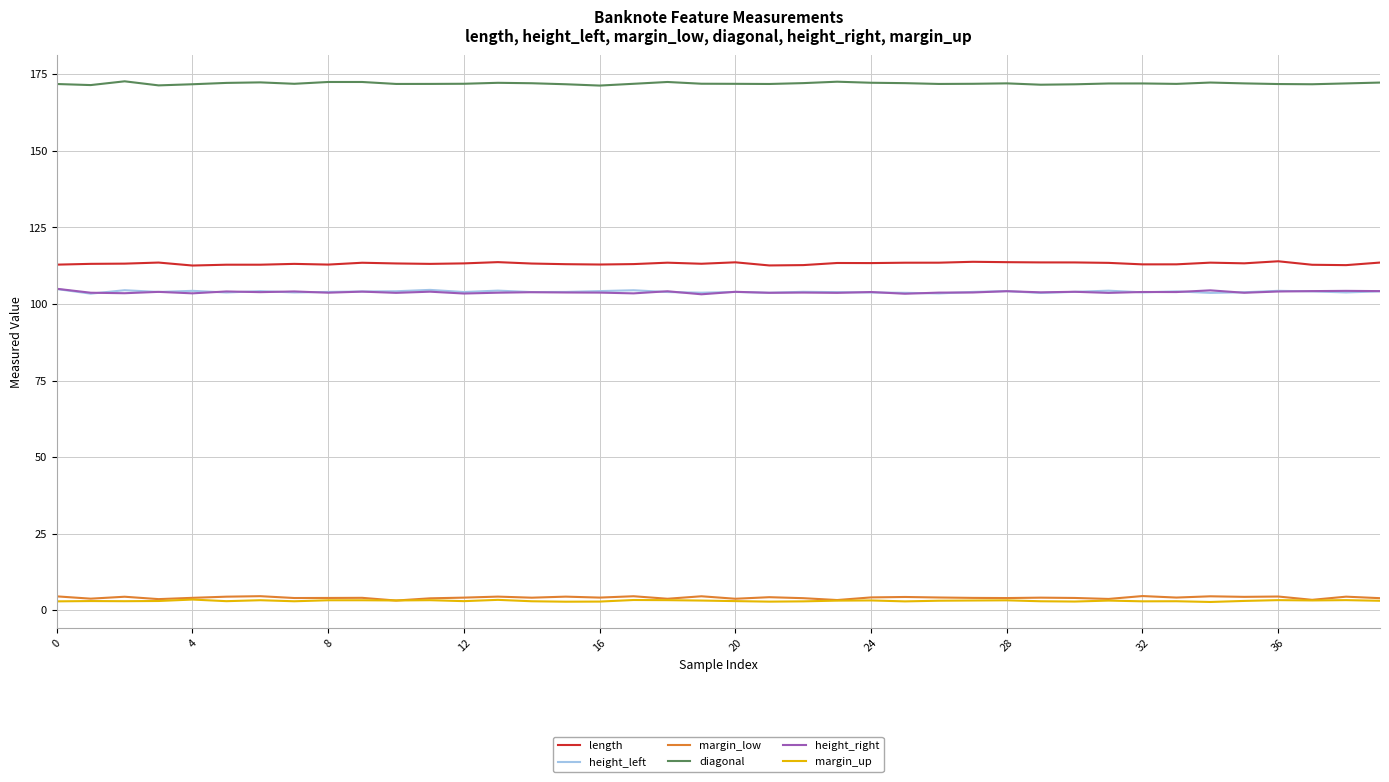

Which series has the largest total across all categories?

diagonal